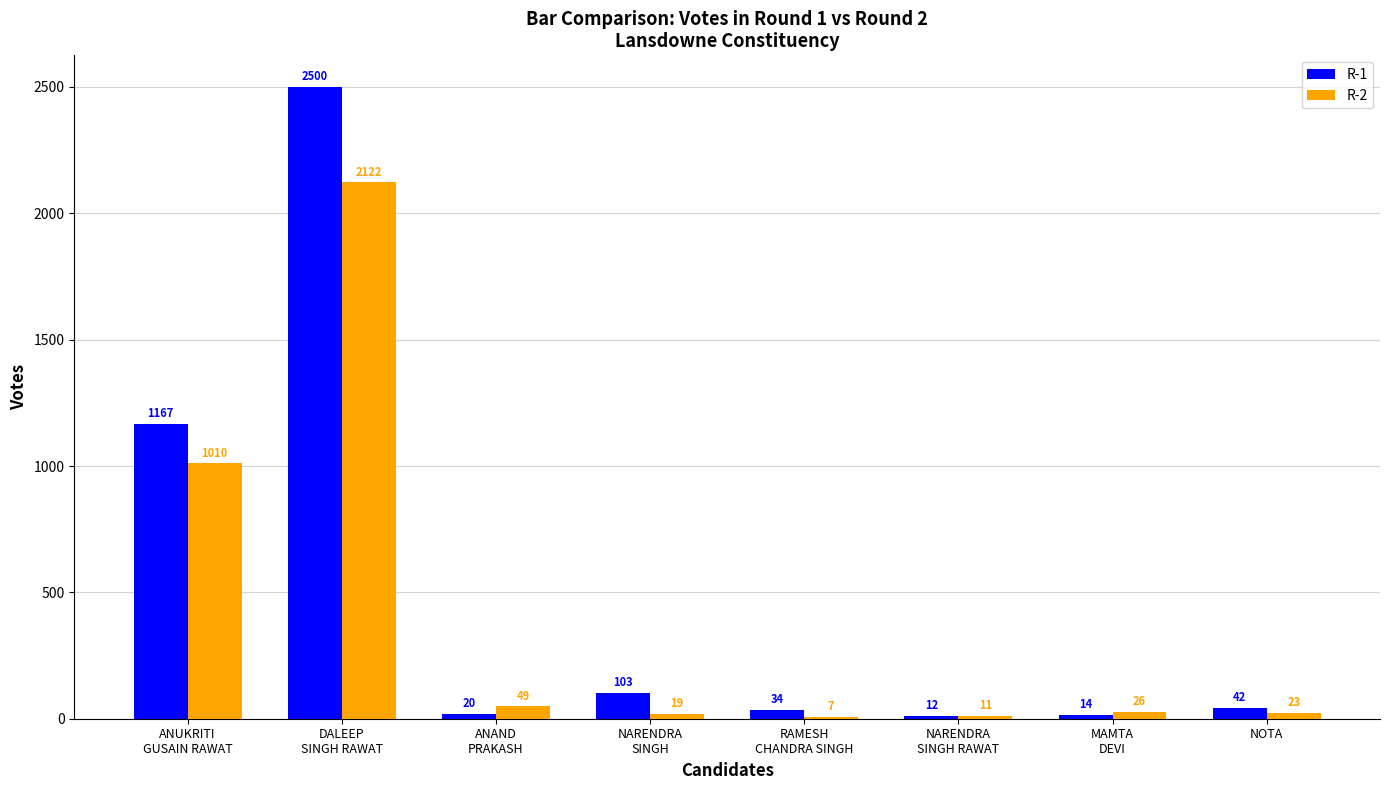

Which series has the largest total across all categories?

R-1